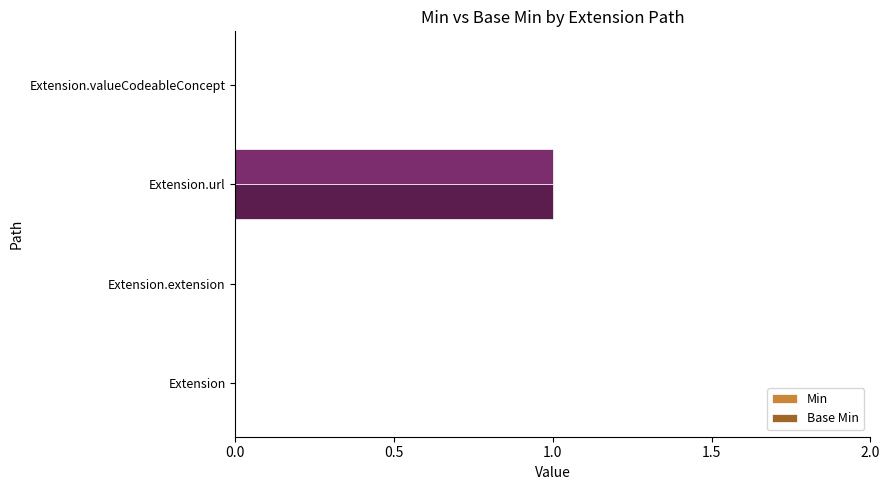

Count the number of data series in this chart.

2